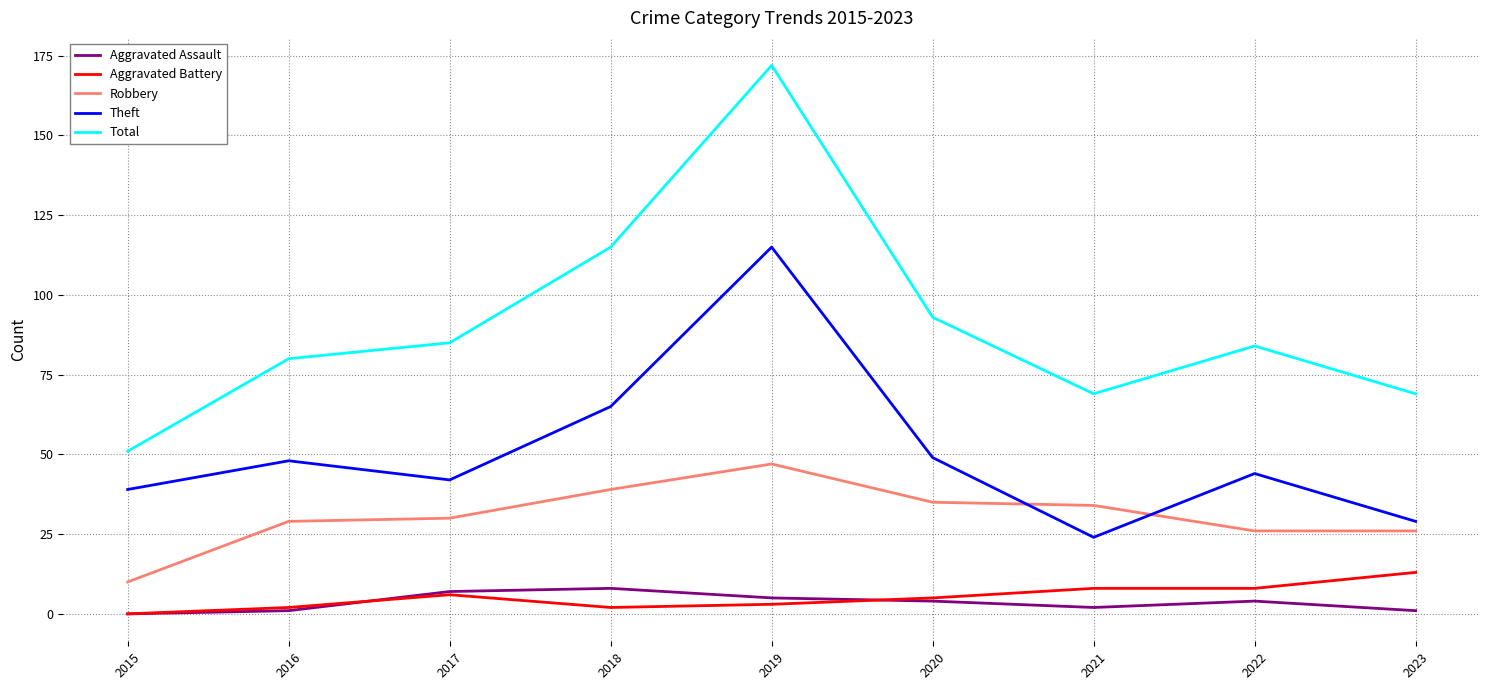

Which series has the largest range (max minus min)?

Total